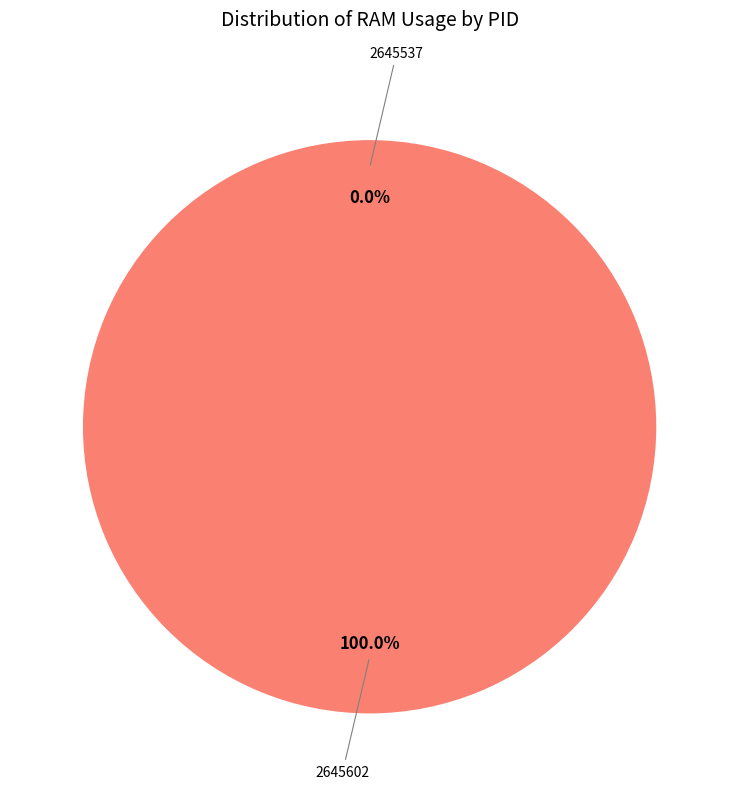

How many slices are in this pie chart?

2